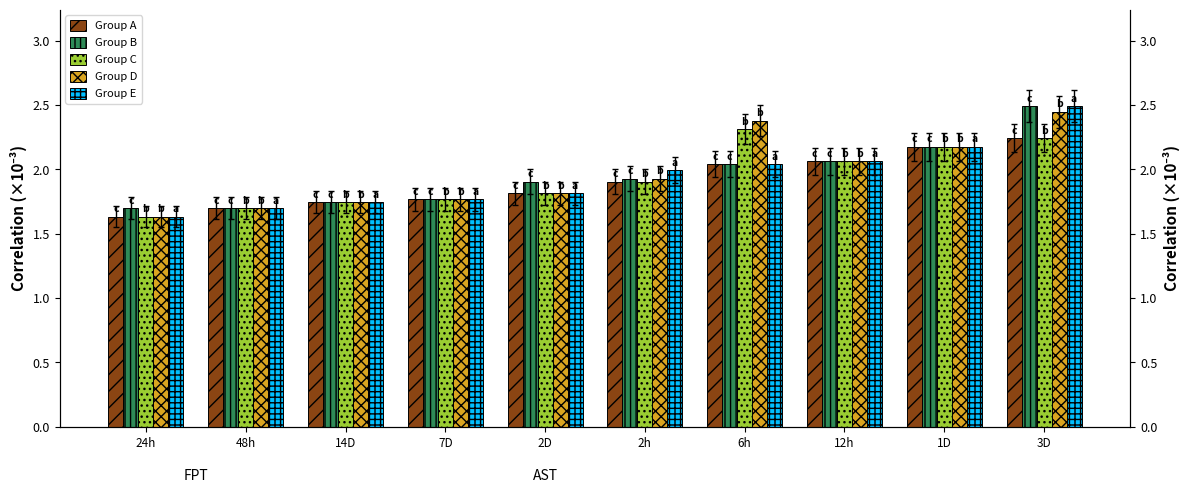

What is the label of the 8th bar from the left?

12h